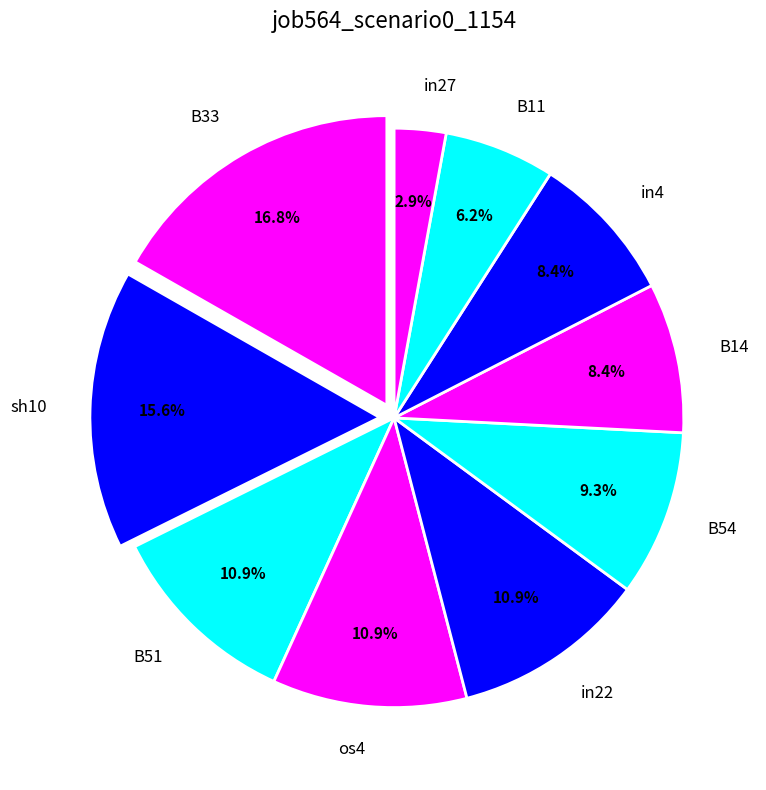

Which slice is the largest?

B33